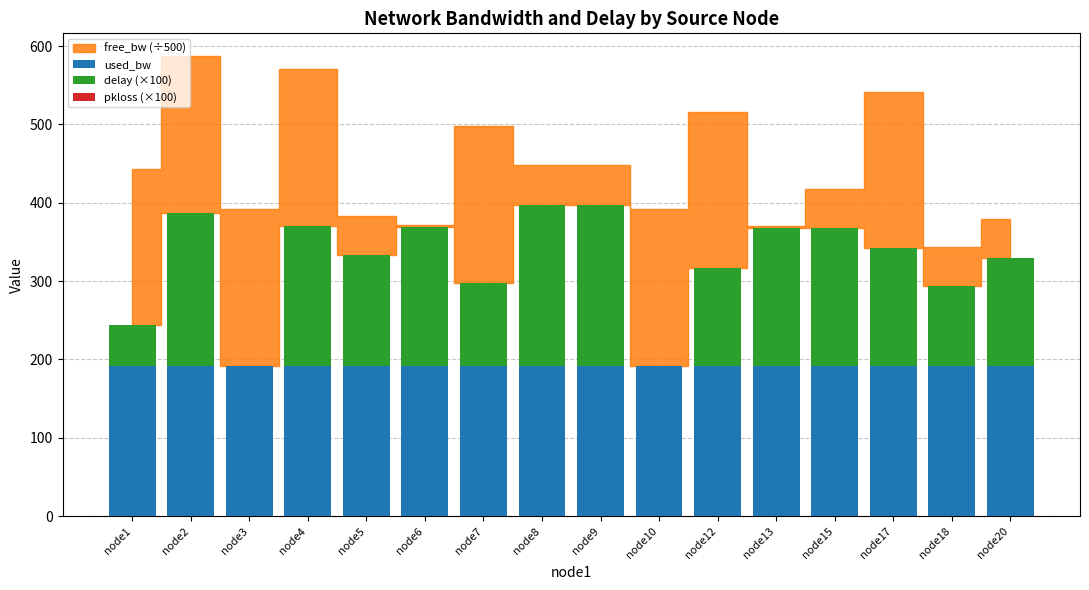

The value of used_bw at node2 is 281.6. True or false?

False